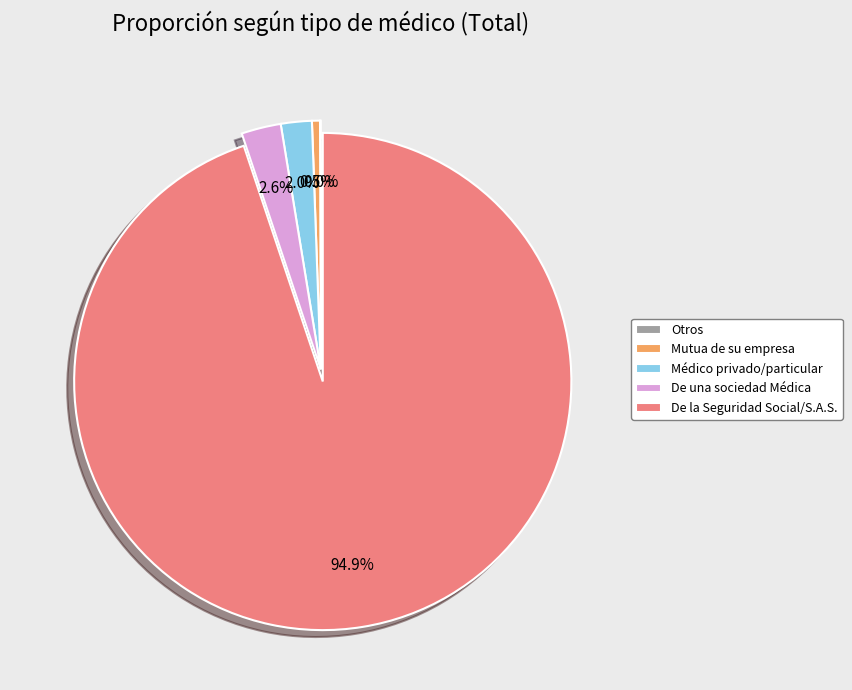

Which slice is the largest?

De la Seguridad Social/S.A.S.